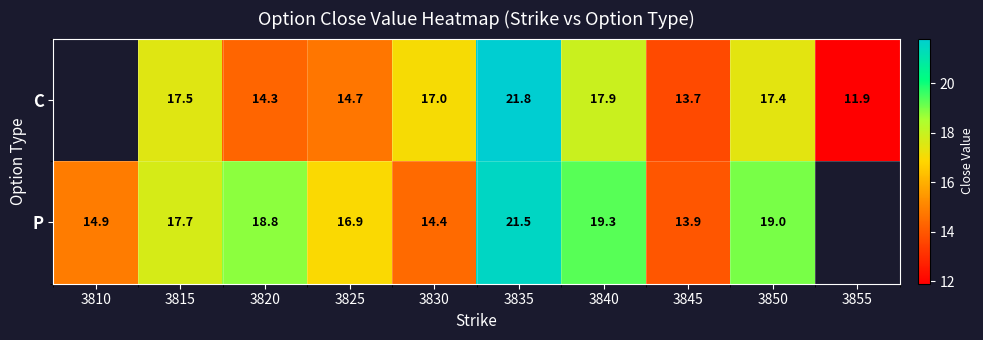

The value of P at 3830 is 14.4. True or false?

True